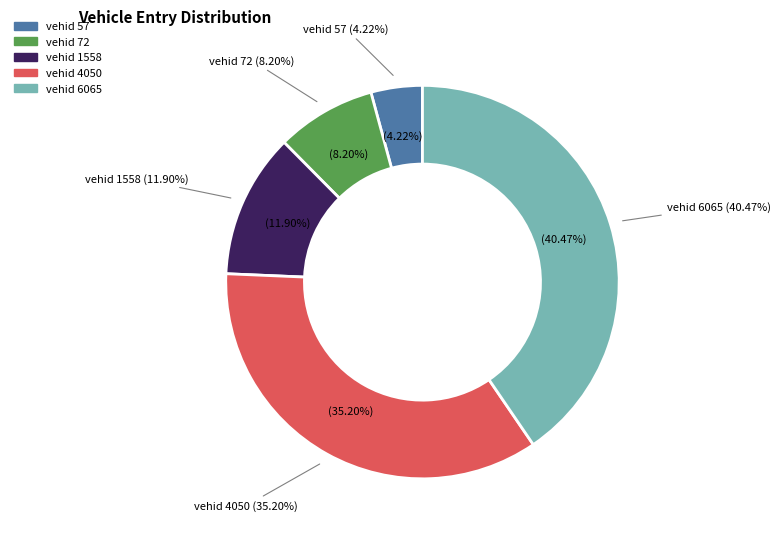

To the nearest percent, what is the difference between the largest and smallest slice percentages?

36%